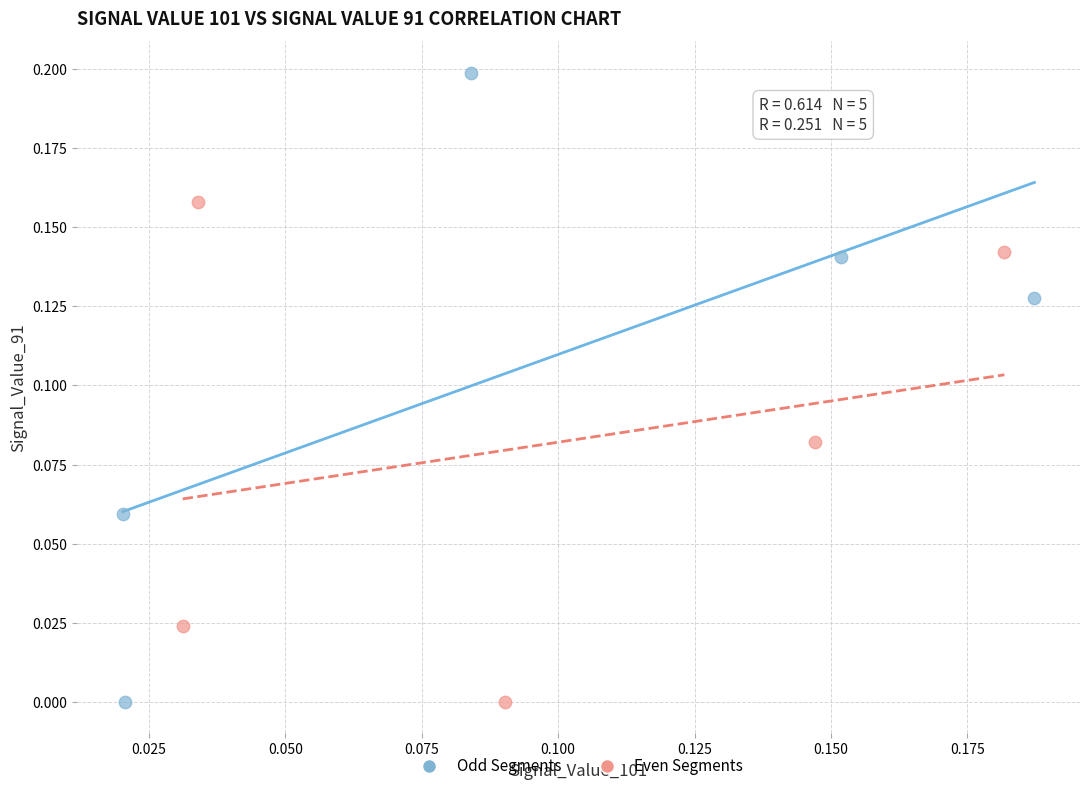

Which series contains the highest Y value?

Odd Segments